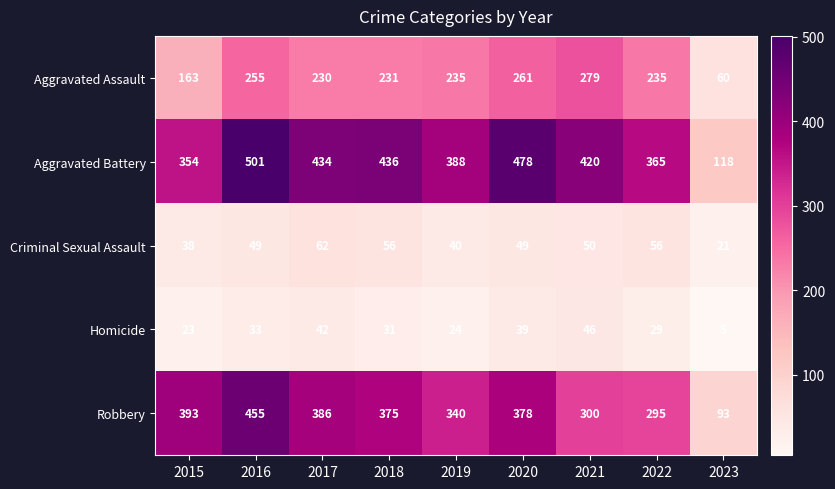

What is the minimum value shown in the chart?

5